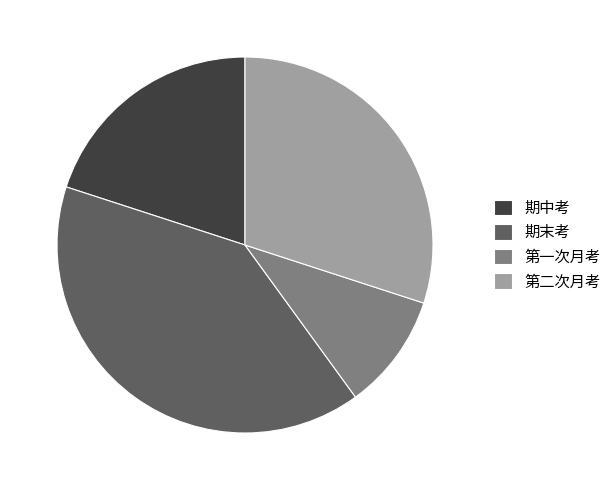

True or false: 第一次月考 accounts for 10% of the total.

True